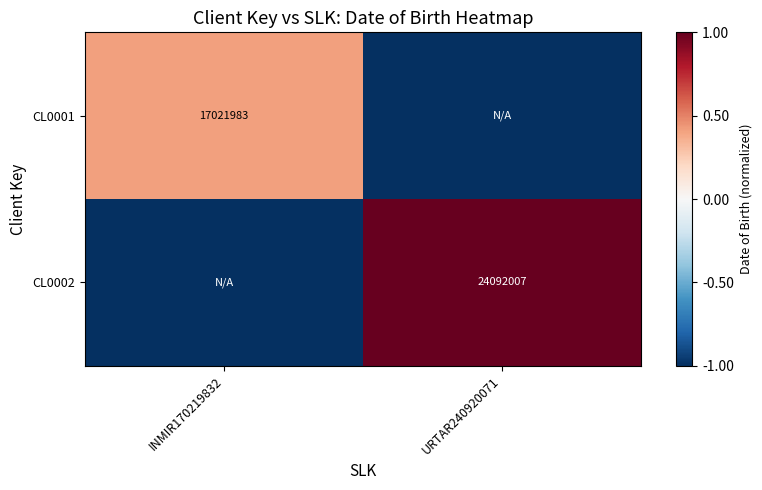

The value of CL0001 at INMIR170219832 is 17021983. True or false?

True